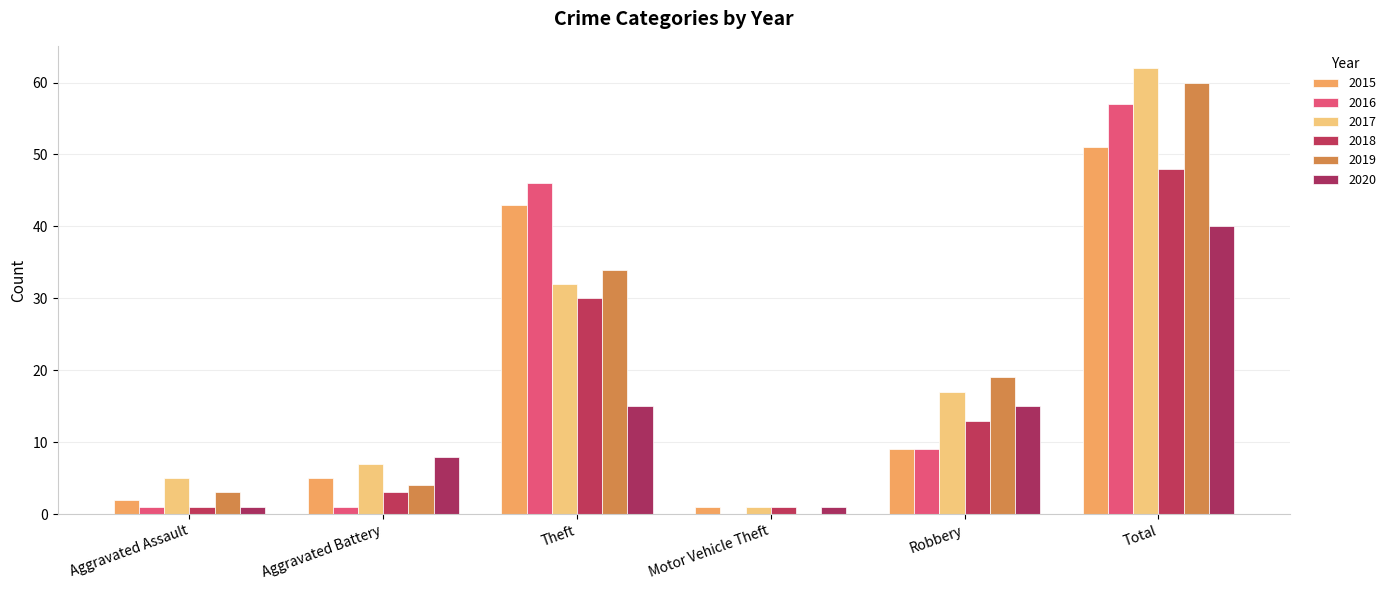

Reading left to right, extract all data points from this chart.

2015: Aggravated Assault=2	Aggravated Battery=5	Theft=43	Motor Vehicle Theft=1	Robbery=9	Total=51
2016: Aggravated Assault=1	Aggravated Battery=1	Theft=46	Motor Vehicle Theft=0	Robbery=9	Total=57
2017: Aggravated Assault=5	Aggravated Battery=7	Theft=32	Motor Vehicle Theft=1	Robbery=17	Total=62
2018: Aggravated Assault=1	Aggravated Battery=3	Theft=30	Motor Vehicle Theft=1	Robbery=13	Total=48
2019: Aggravated Assault=3	Aggravated Battery=4	Theft=34	Motor Vehicle Theft=0	Robbery=19	Total=60
2020: Aggravated Assault=1	Aggravated Battery=8	Theft=15	Motor Vehicle Theft=1	Robbery=15	Total=40